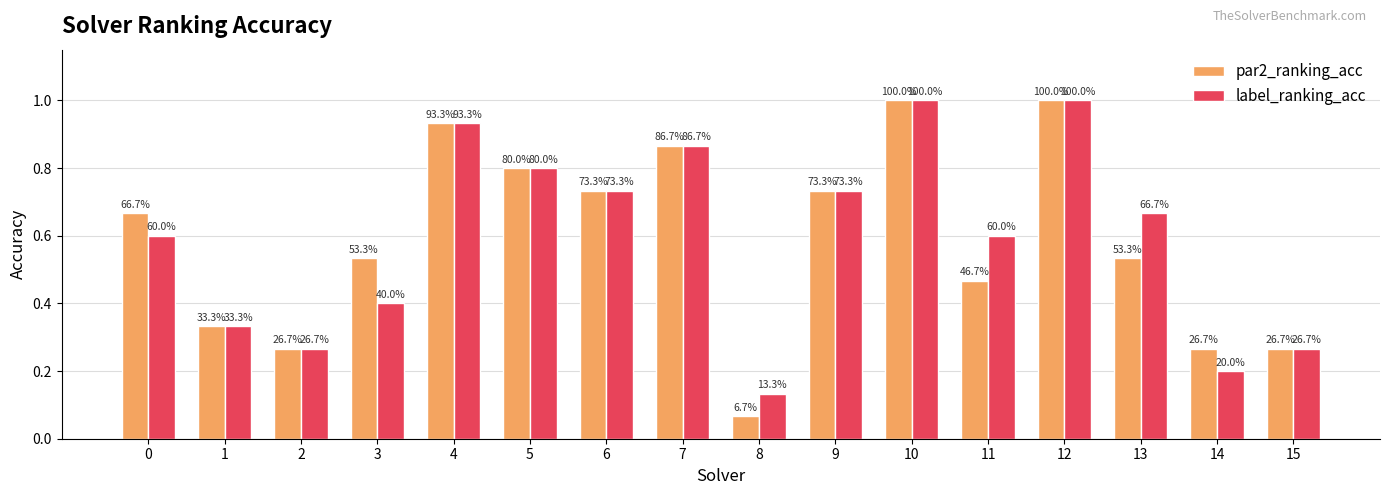

How many groups of bars are there?

16